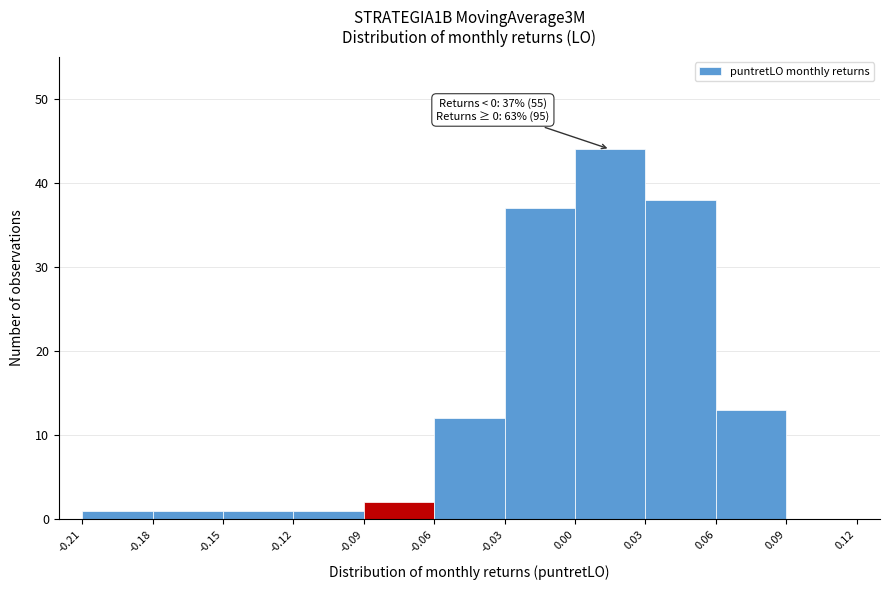

Which range on the x-axis has the tallest bar?

0.00 to 0.03